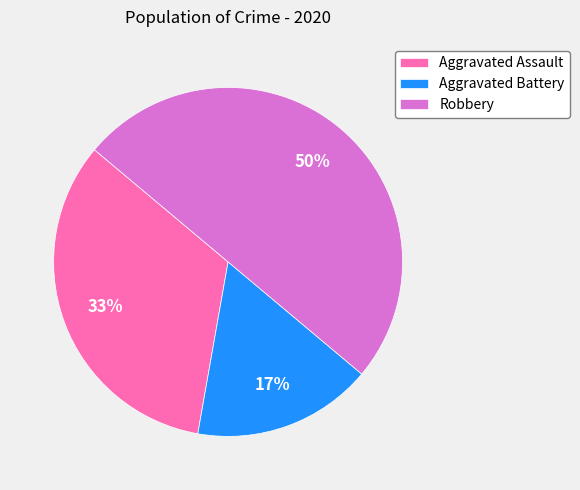

Does Aggravated Battery account for over 50% of the chart?

No